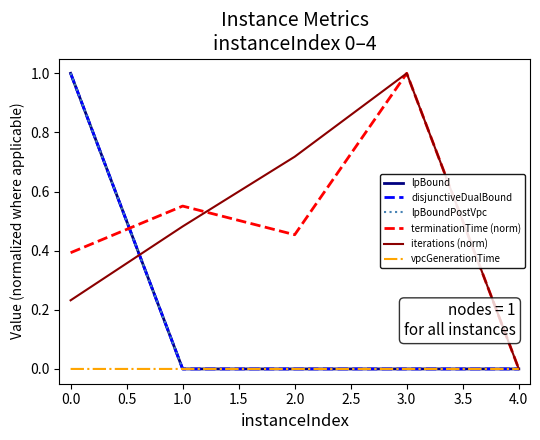

True or false: lpBound has more than 1 interior local peaks.

False